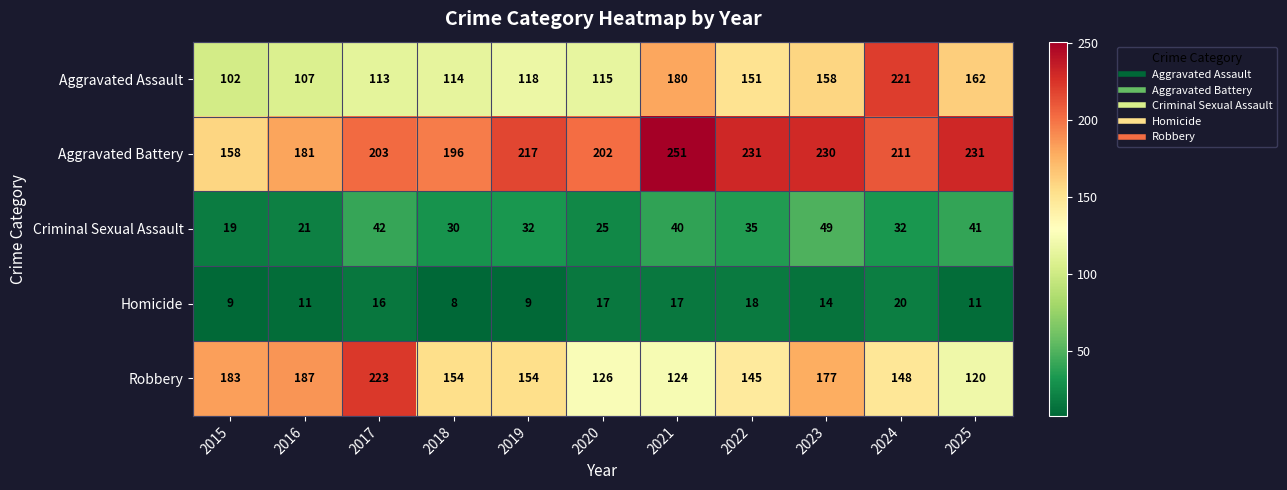

What value does the Aggravated Assault series have at 2021, to the nearest 5?

180